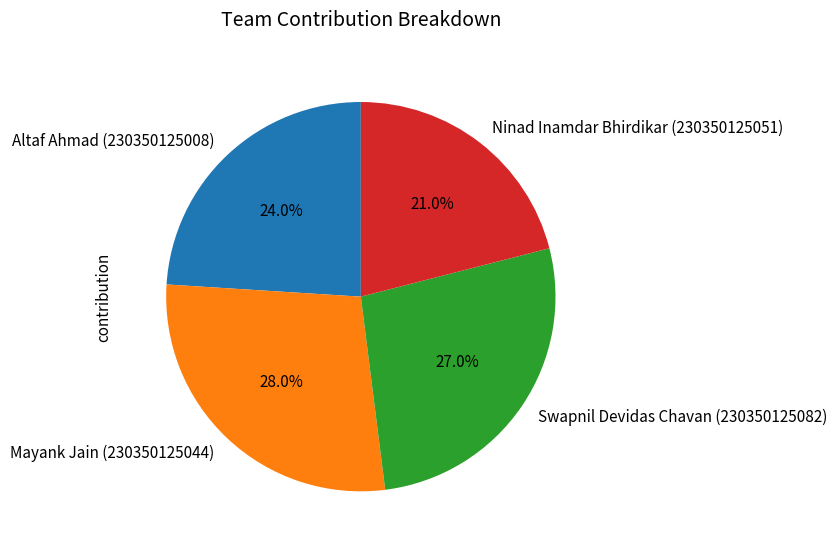

Is it true that Mayank Jain (230350125044) is 34% of the pie?

False